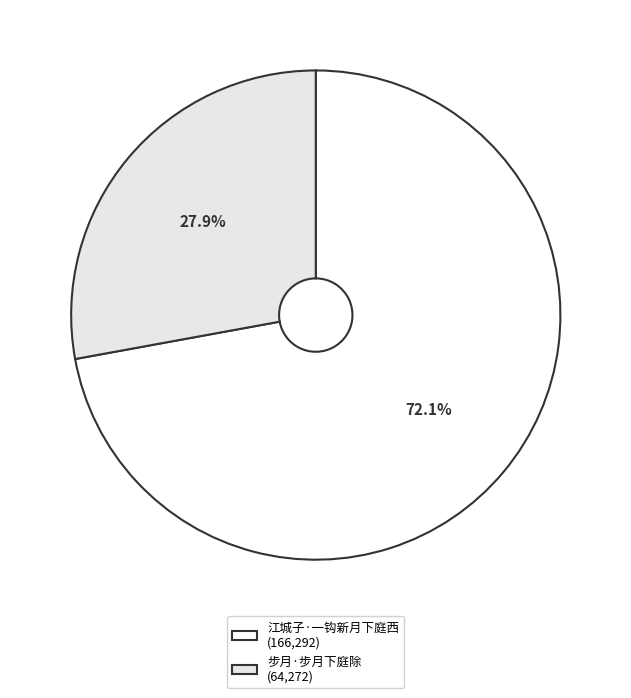

To the nearest percent, what is the difference between the largest and smallest slice percentages?

44%